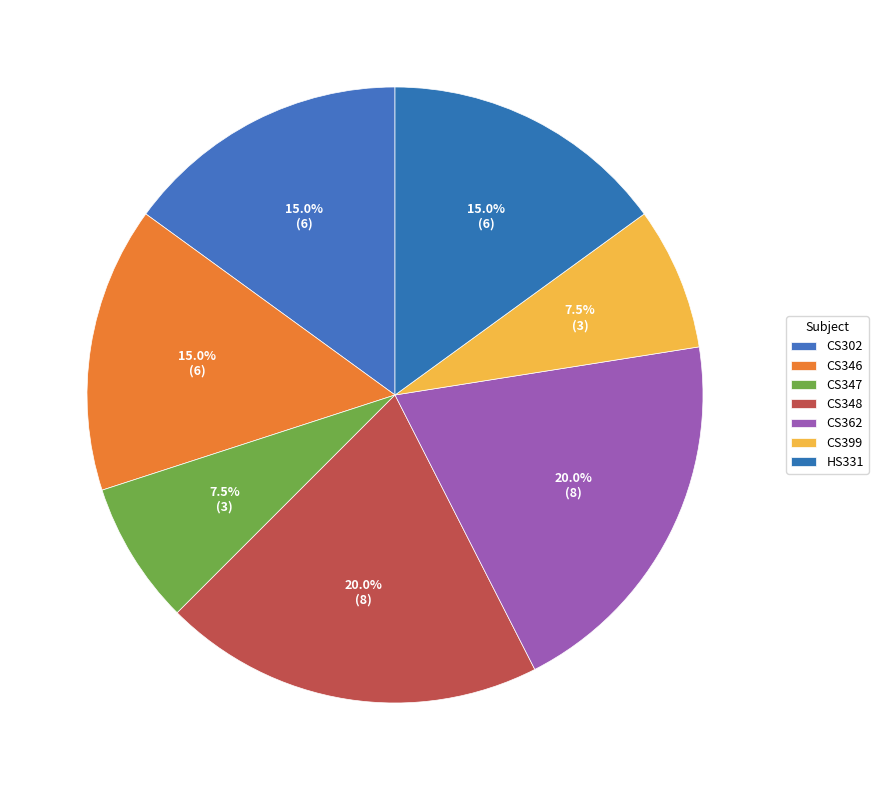

Which slice is the smallest?

CS347